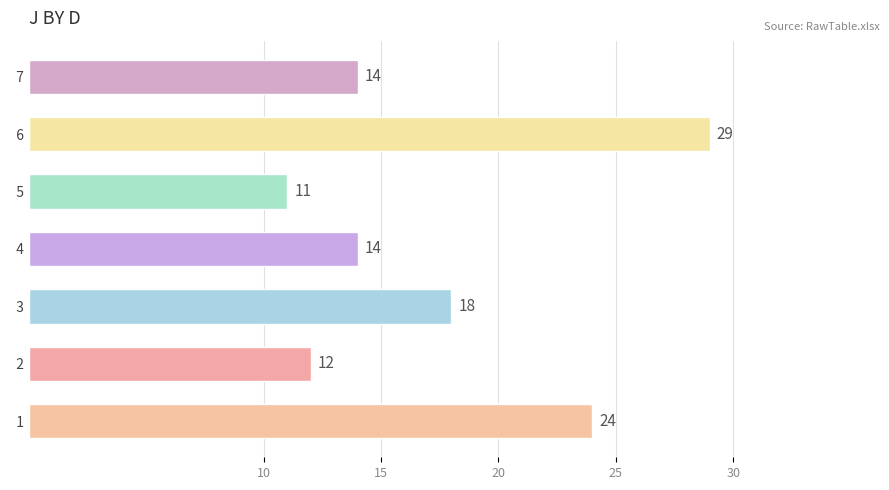

Between   5 and   6, which is larger?

  6